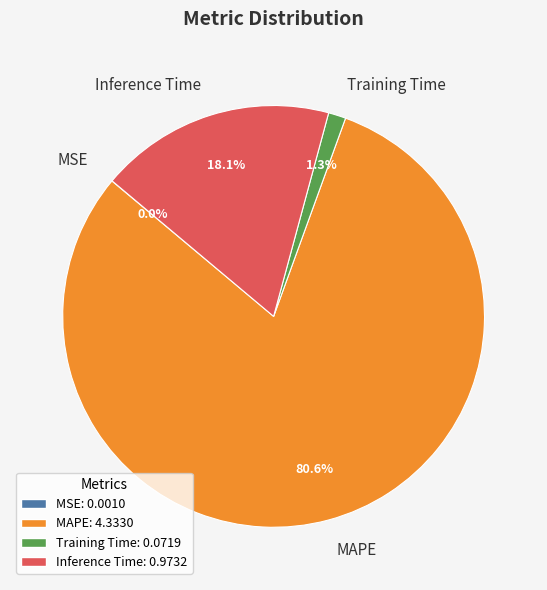

What is the largest slice in the pie chart?

MAPE